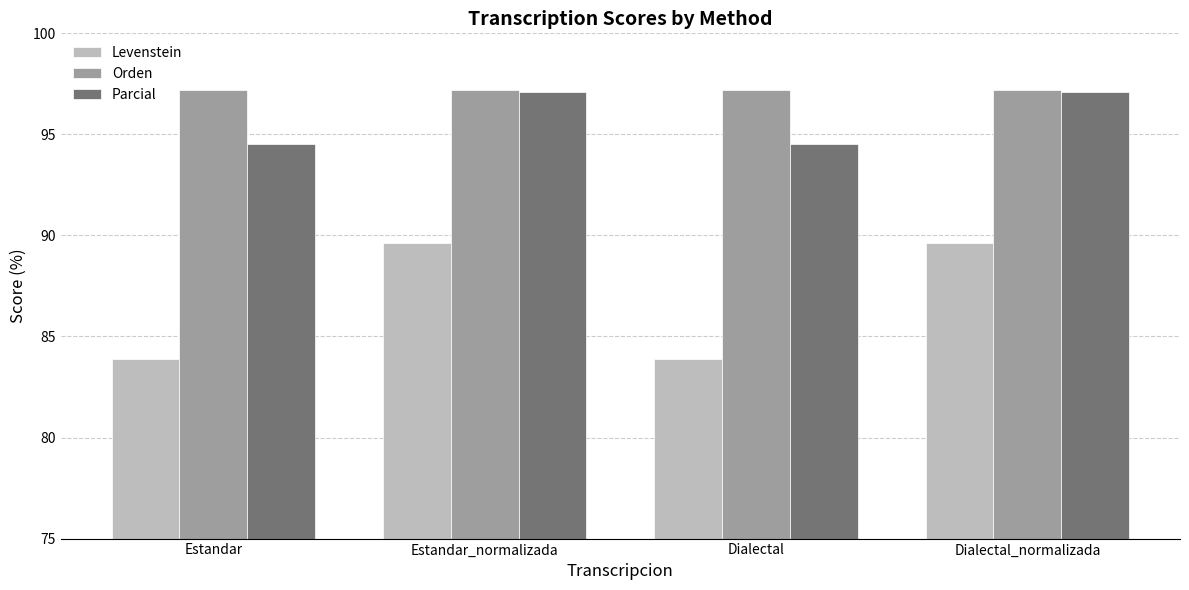

Which series has the largest total across all categories?

Orden